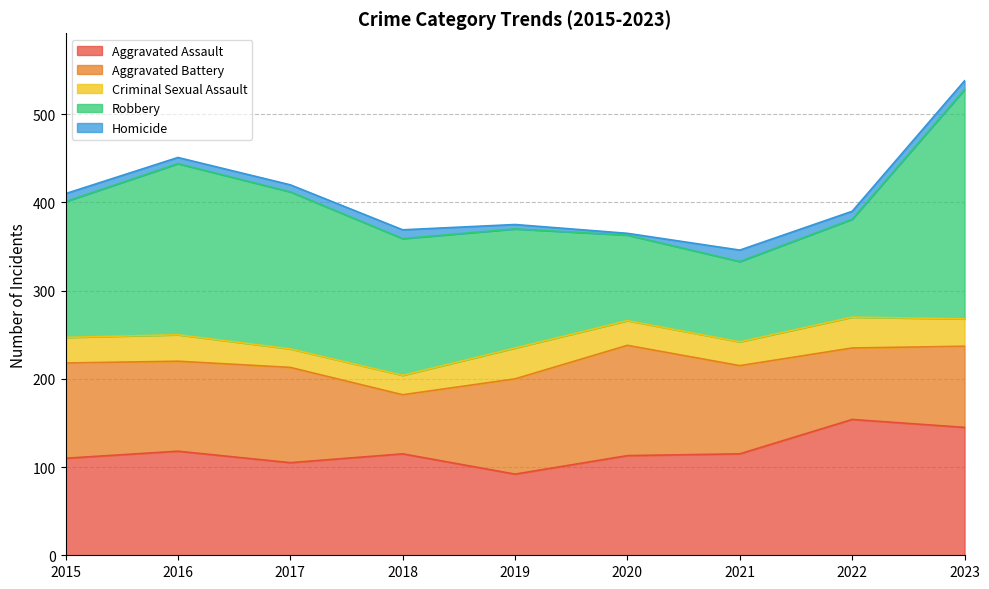

What are all the series names shown in the legend?

Aggravated Assault, Aggravated Battery, Criminal Sexual Assault, Robbery, Homicide